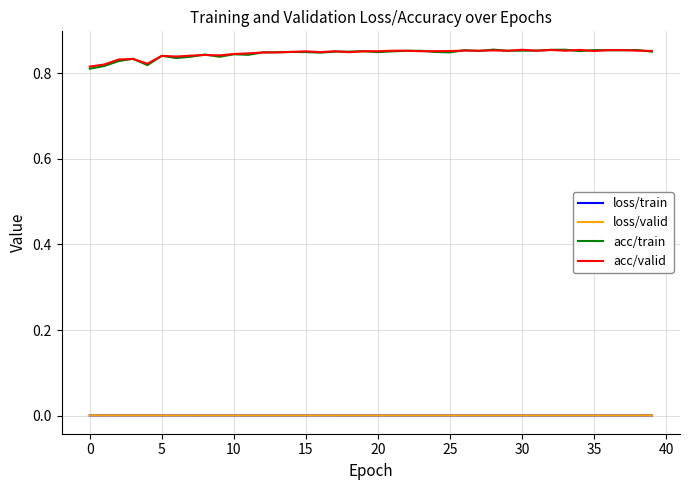

Count the number of categories in the chart.

40